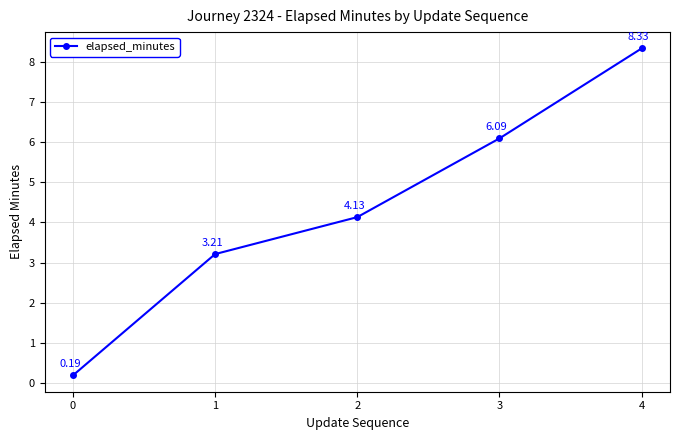

The chart shows a value of 9.3 at 3. True or false?

False